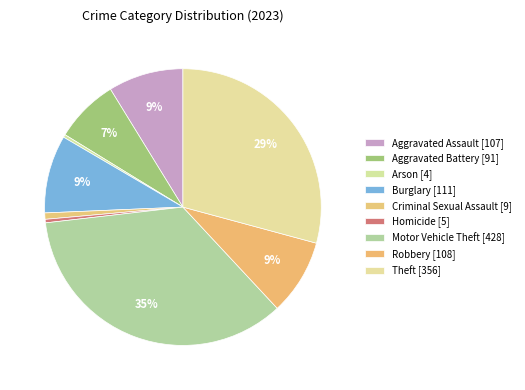

What percentage is NOT represented by Motor Vehicle Theft?

64.9%